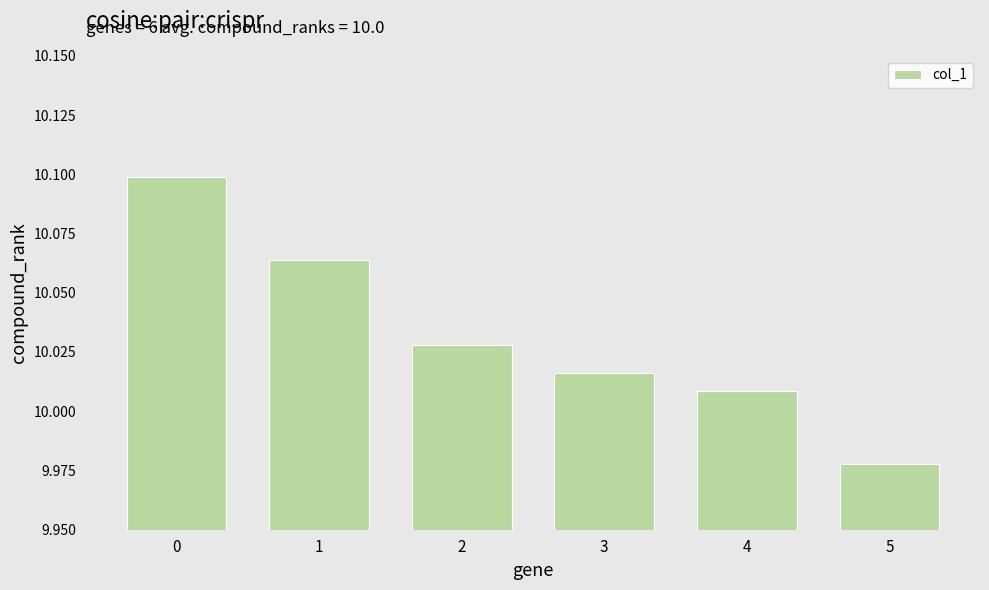

Which label corresponds to the smallest value in the chart?

5